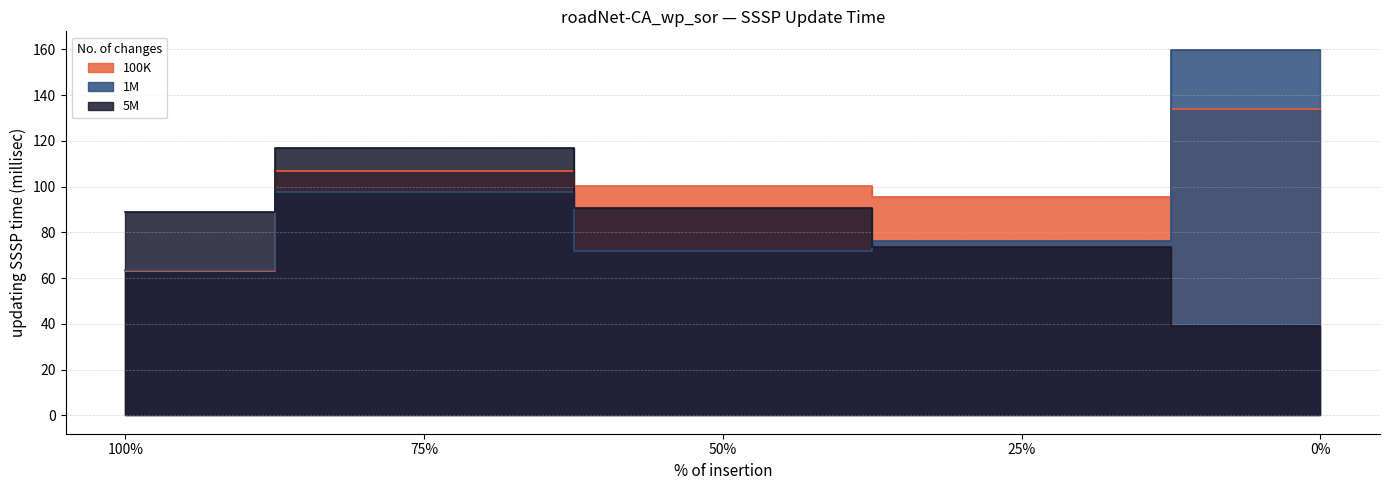

Which series changed the most between 100% and 50%?

100K